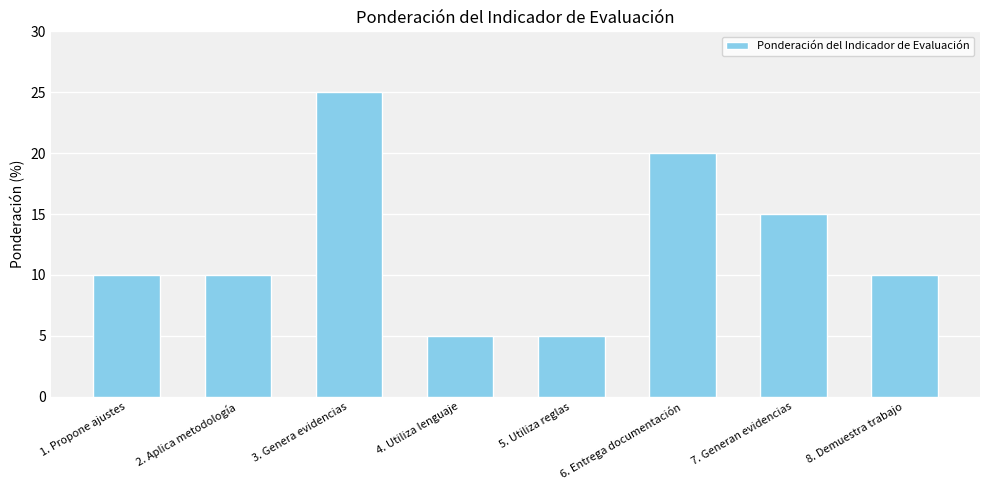

Which category has the highest value across all series?

3. Genera evidencias